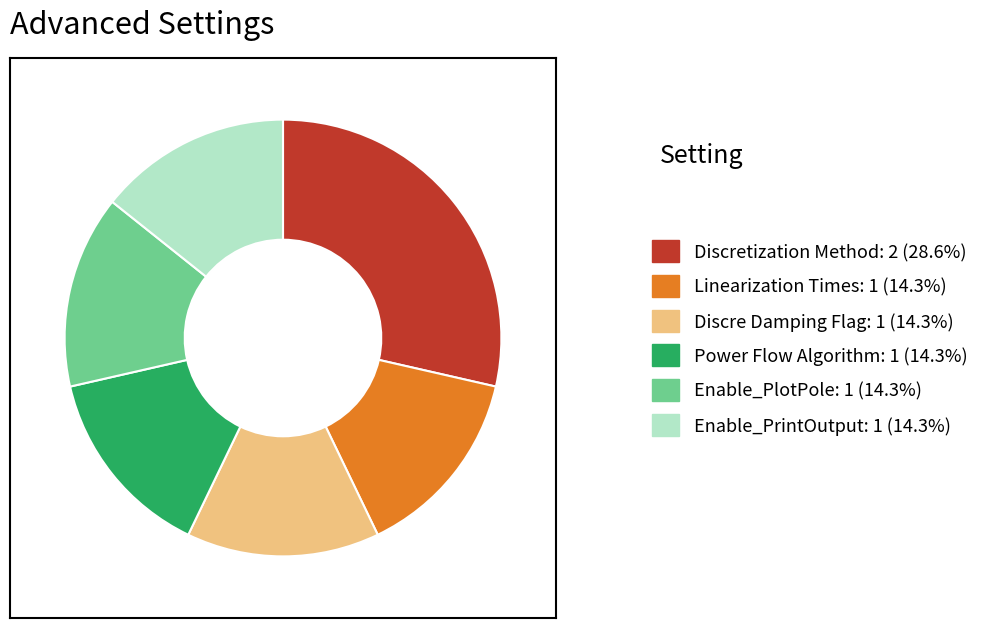

True or false: Enable_PrintOutput accounts for 2% of the total.

False